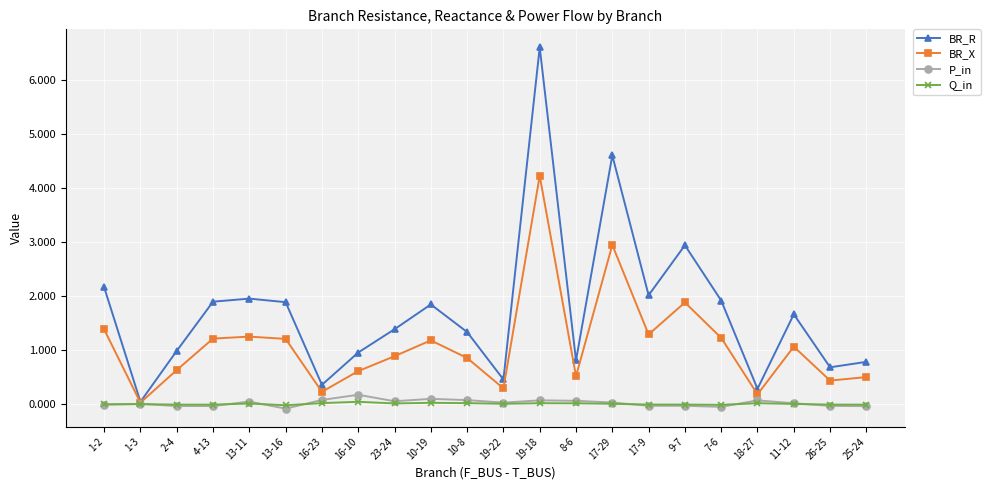

The P_in series shows -0.0 at 9-7. True or false?

True